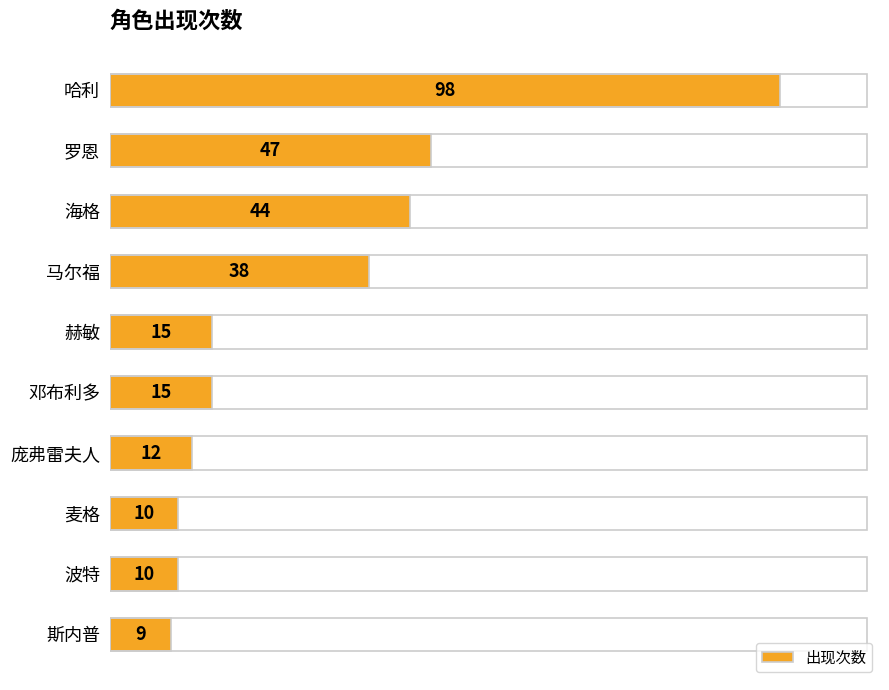

What is the difference between the maximum and minimum values?

89